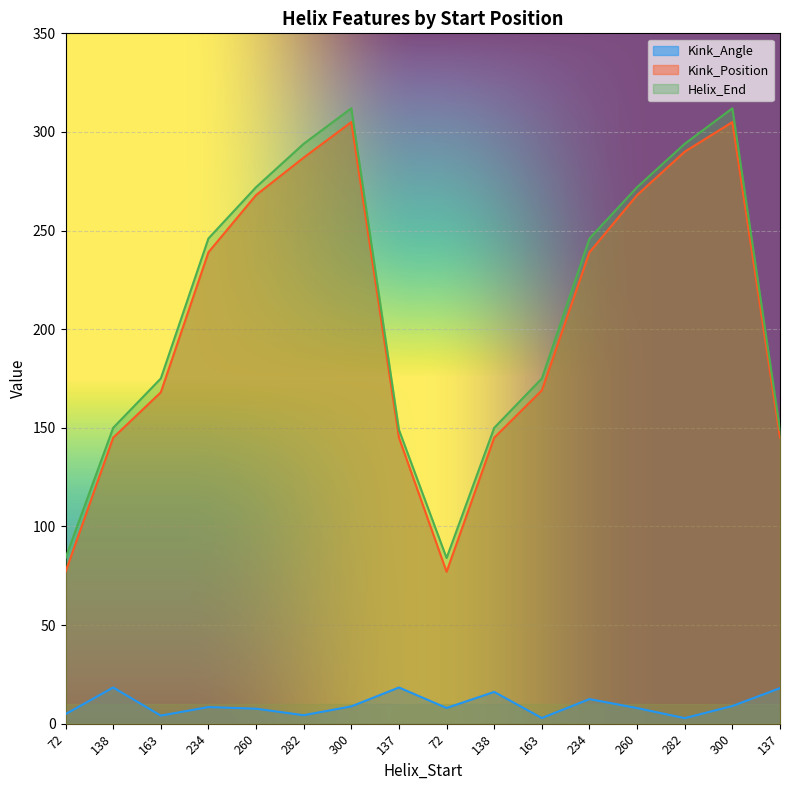

What is the average value of the Kink_Position series?

204.5